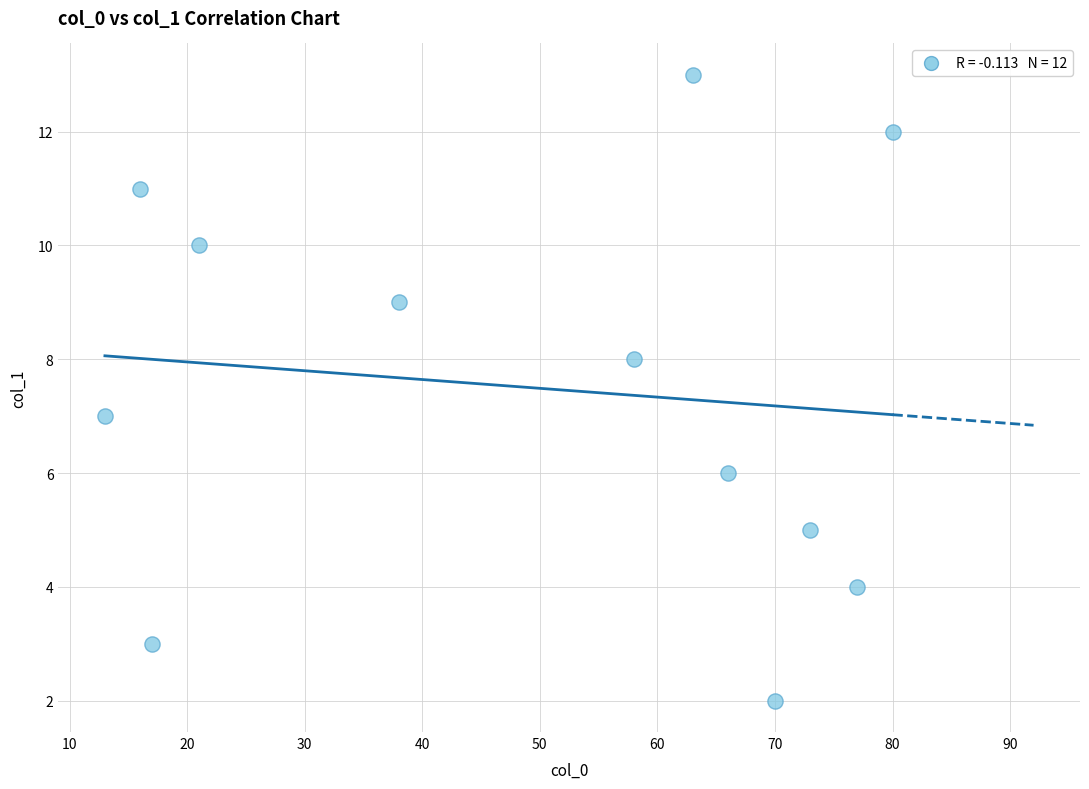

What is the range of Y values (max minus min)?

11